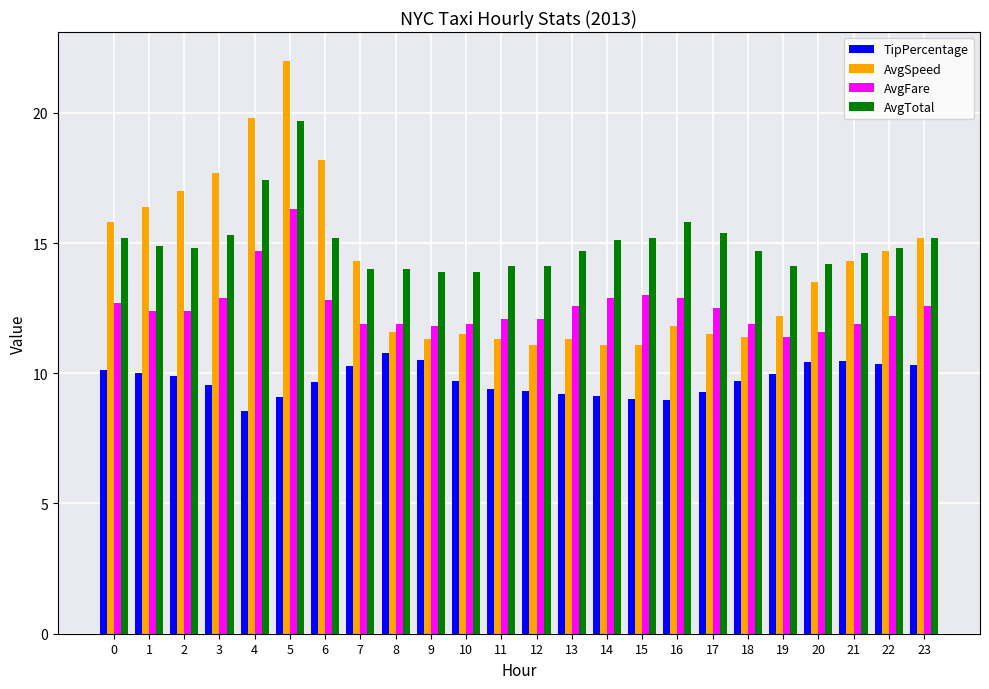

Count the number of categories in the chart.

24